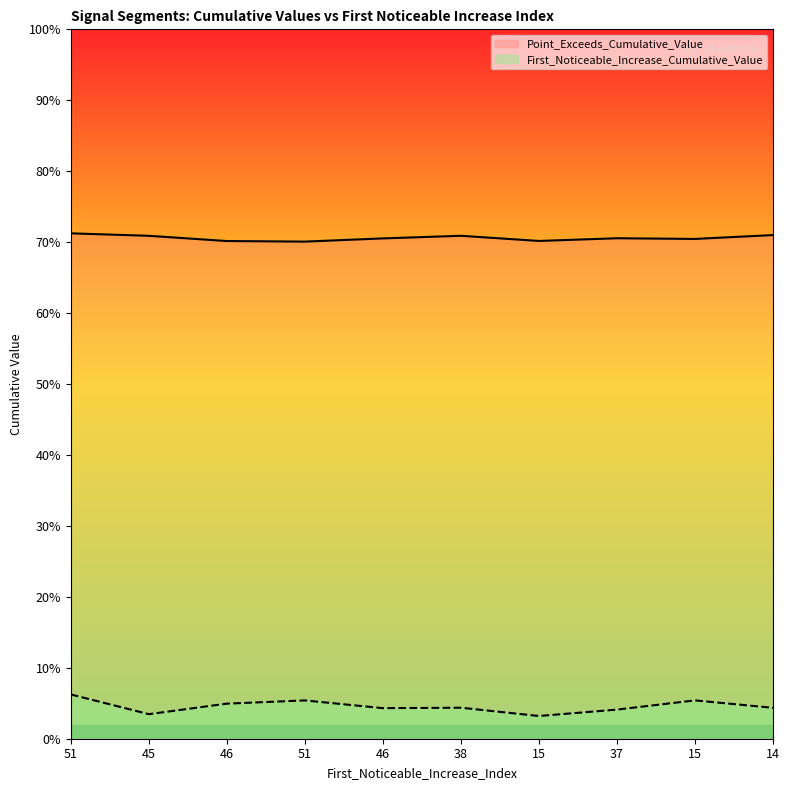

At 38, list the series in order from smallest to largest.

First_Noticeable_Increase_Cumulative_Value, Point_Exceeds_Cumulative_Value